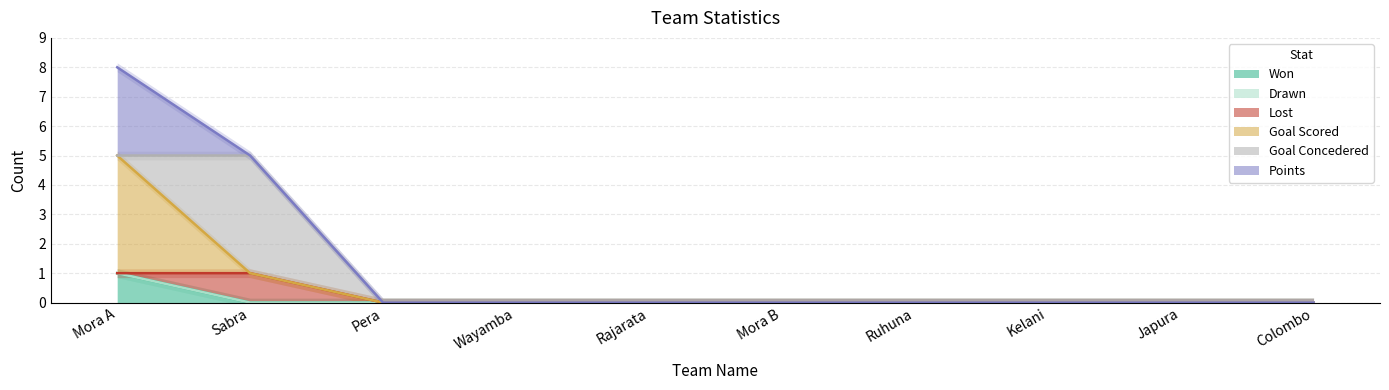

List the series in order of their peak value, highest first.

Goal Scored, Goal Concedered, Points, Won, Lost, Drawn